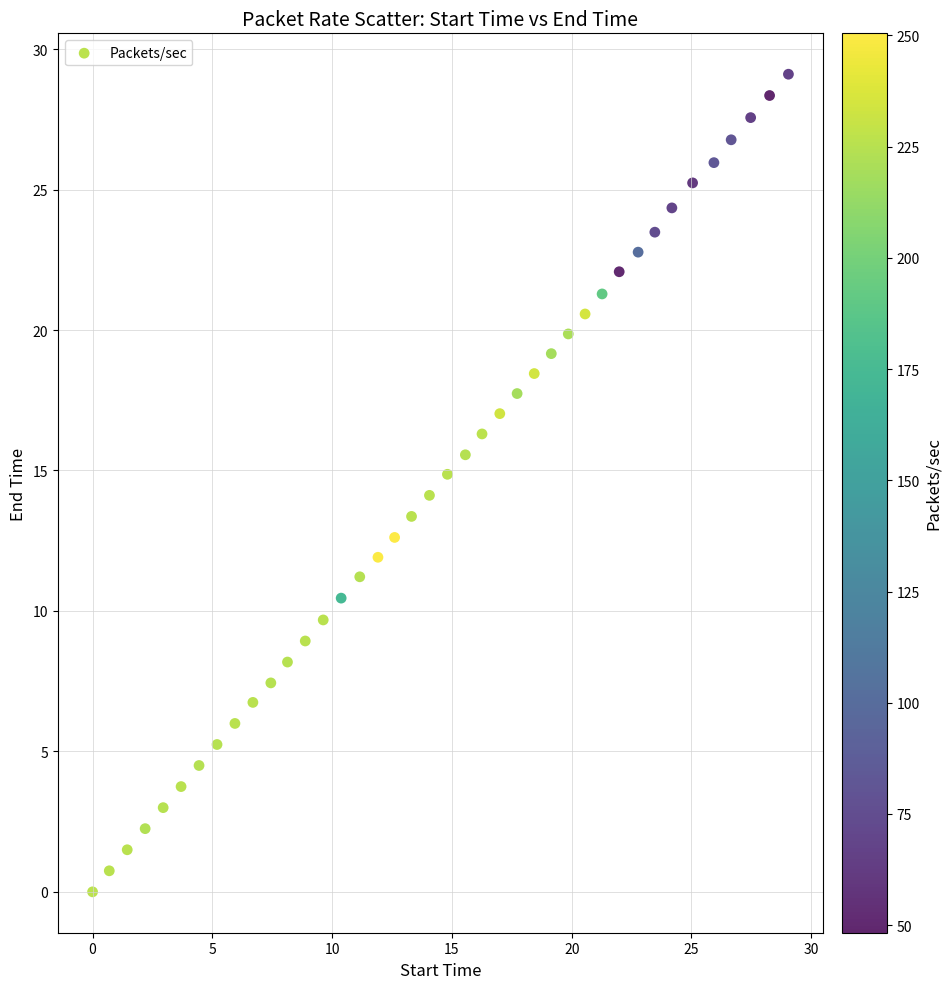

What is the range of Y values (max minus min)?

29.1